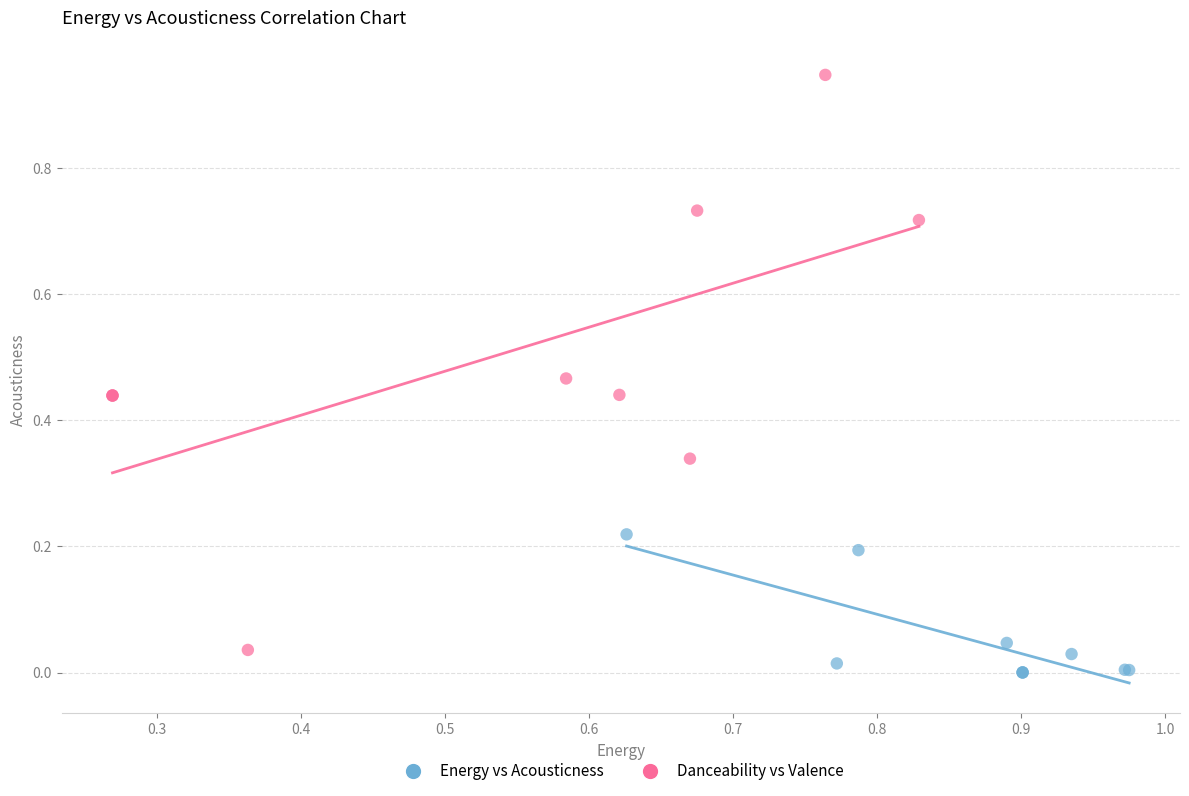

Which series reaches the maximum Y coordinate?

Danceability vs Valence